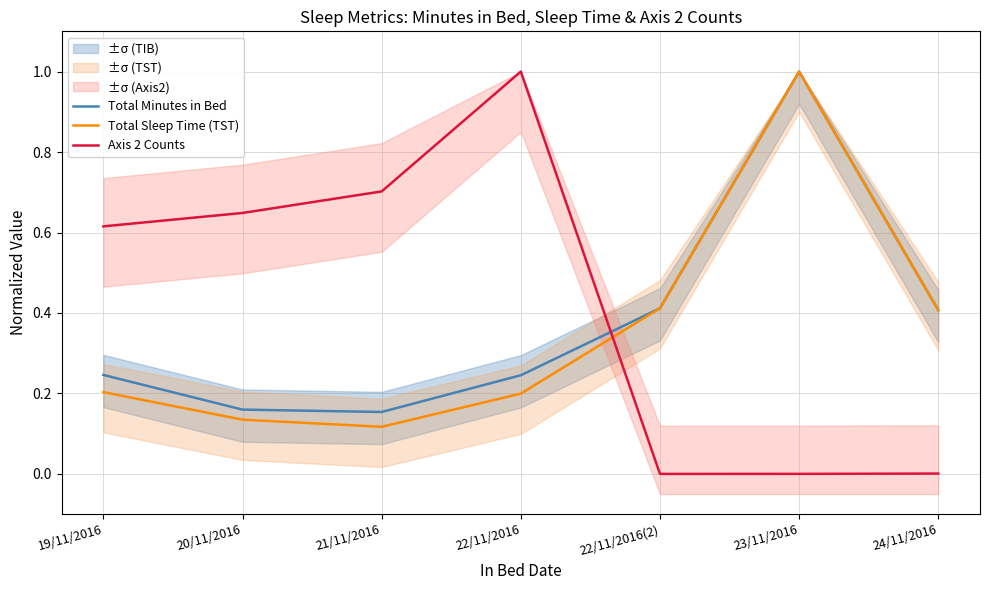

How many lines are shown in the chart?

3